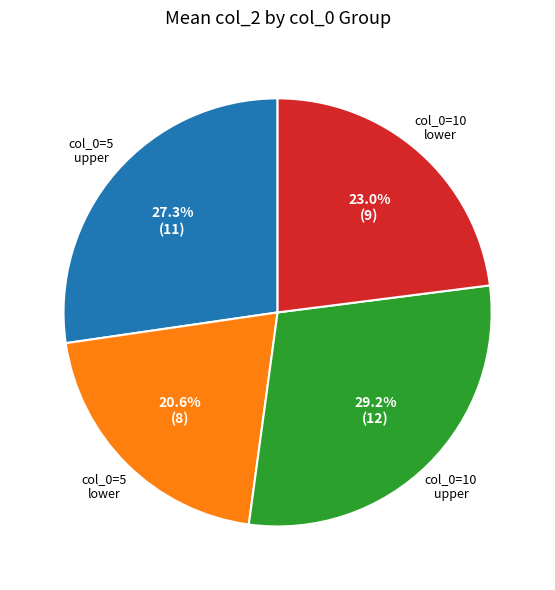

Is there any slice that represents more than half of the pie?

No